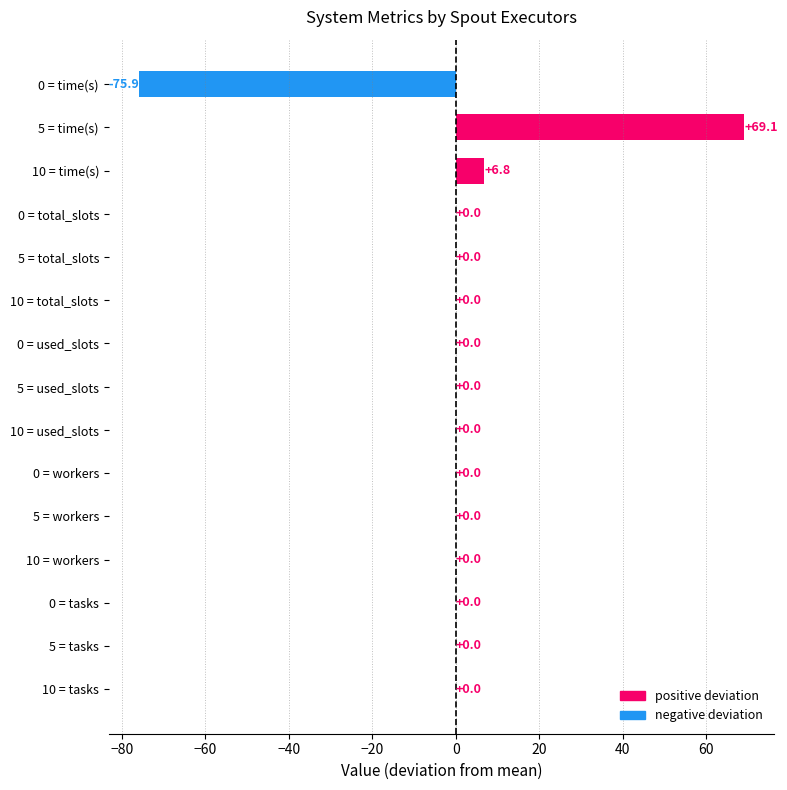

Which has a higher value, 5 = time(s) or 10 = tasks?

5 = time(s)